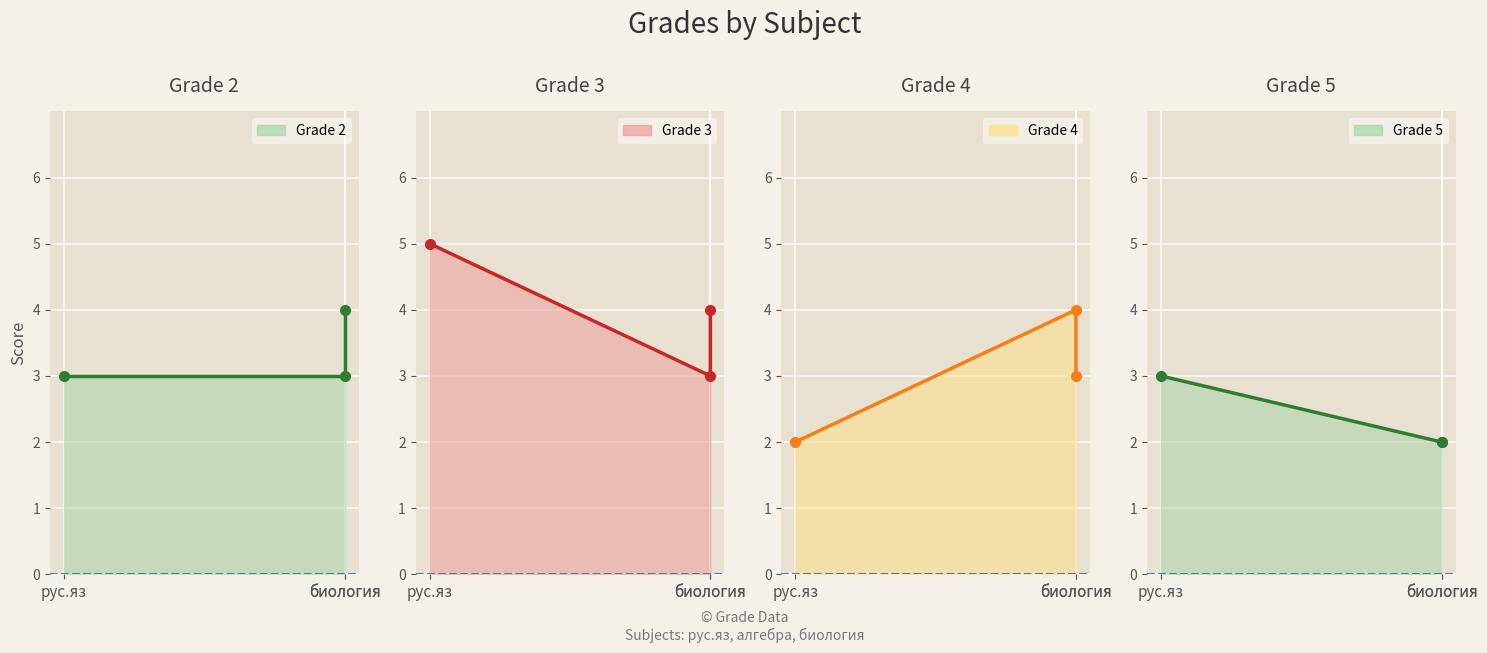

At биология, list the series in order from smallest to largest.

Series 5 line, Series 2 line, Series 3 line, Series 4 line